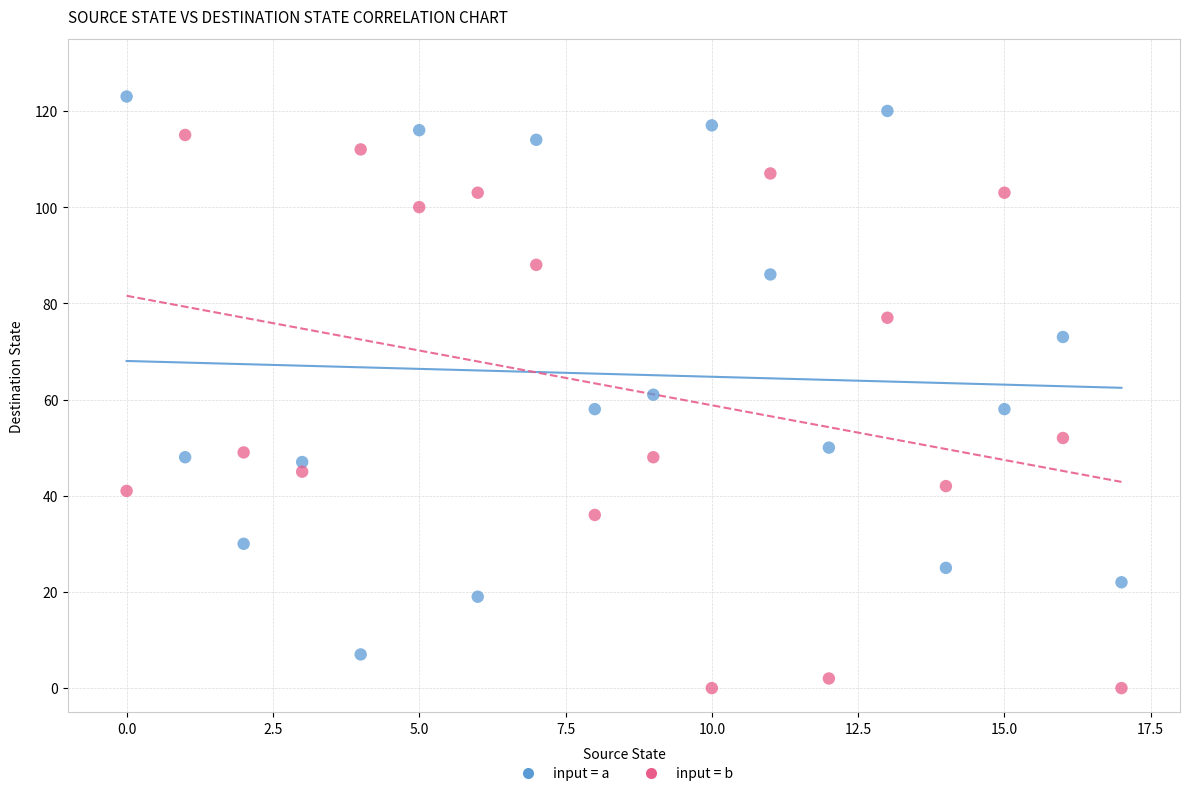

Across all data points, what is the range of Y values (max minus min)?

123